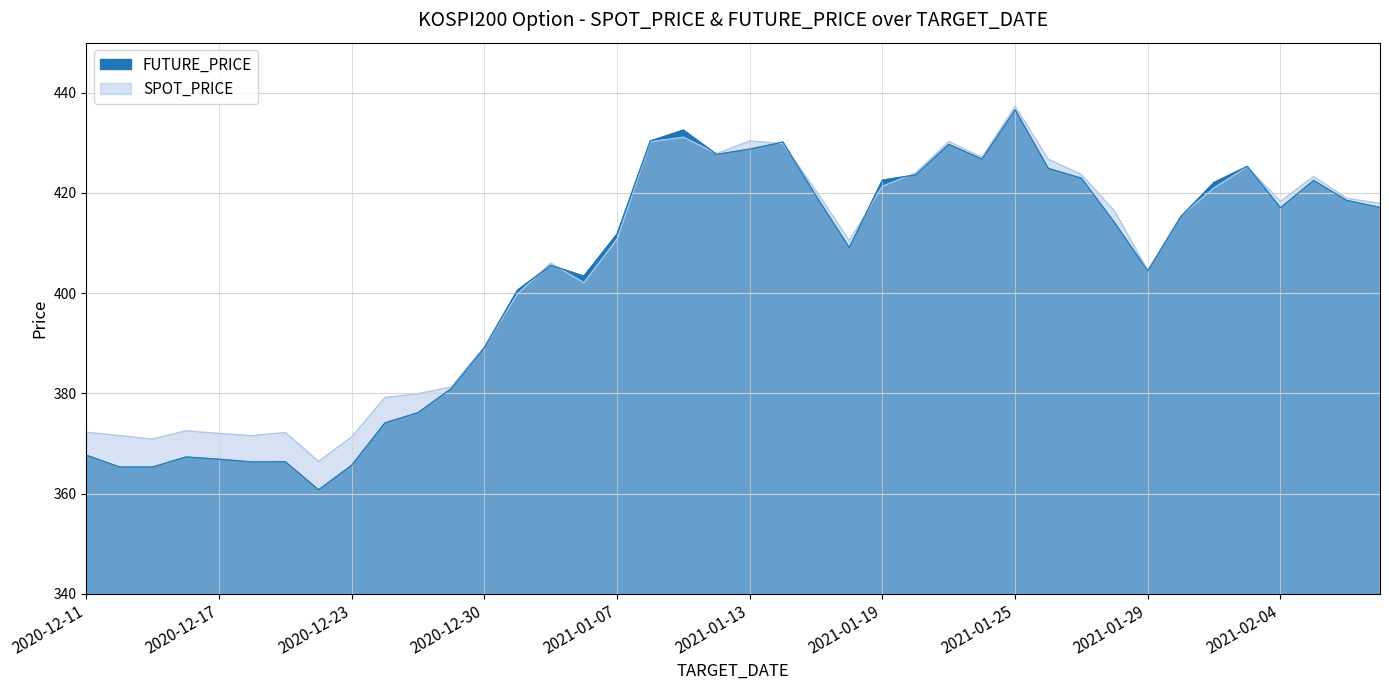

Reading right to left, transcribe all the data shown in this chart.

SPOT_PRICE: 2021-02-09=417.9	2021-02-08=418.9	2021-02-05=423.3	2021-02-04=418.3	2021-02-03=425.2	2021-02-02=421.0	2021-02-01=415.4	2021-01-29=404.6	2021-01-28=416.4	2021-01-27=423.7	2021-01-26=426.7	2021-01-25=437.3	2021-01-22=427.1	2021-01-21=430.3	2021-01-20=424.0	2021-01-19=421.4	2021-01-18=410.5	2021-01-15=420.4	2021-01-14=429.9	2021-01-13=430.4	2021-01-12=427.9	2021-01-11=431.1	2021-01-08=430.2	2021-01-07=410.8	2021-01-06=402.1	2021-01-05=406.0	2021-01-04=399.9	2020-12-30=389.3	2020-12-29=381.3	2020-12-28=379.9	2020-12-24=379.2	2020-12-23=371.3	2020-12-22=366.4	2020-12-21=372.2	2020-12-18=371.6	2020-12-17=372.0	2020-12-16=372.5	2020-12-15=370.9	2020-12-14=371.6	2020-12-11=372.2
FUTURE_PRICE: 2021-02-09=417.1	2021-02-08=418.5	2021-02-05=422.5	2021-02-04=417.1	2021-02-03=425.3	2021-02-02=422.1	2021-02-01=415.3	2021-01-29=404.4	2021-01-28=414.1	2021-01-27=422.9	2021-01-26=424.9	2021-01-25=436.6	2021-01-22=426.8	2021-01-21=429.7	2021-01-20=423.6	2021-01-19=422.6	2021-01-18=409.1	2021-01-15=419.4	2021-01-14=430.1	2021-01-13=428.8	2021-01-12=427.7	2021-01-11=432.6	2021-01-08=430.4	2021-01-07=411.8	2021-01-06=403.4	2021-01-05=405.6	2021-01-04=400.6	2020-12-30=389.1	2020-12-29=380.9	2020-12-28=376.1	2020-12-24=374.1	2020-12-23=365.6	2020-12-22=360.8	2020-12-21=366.4	2020-12-18=366.3	2020-12-17=366.9	2020-12-16=367.3	2020-12-15=365.3	2020-12-14=365.3	2020-12-11=367.6